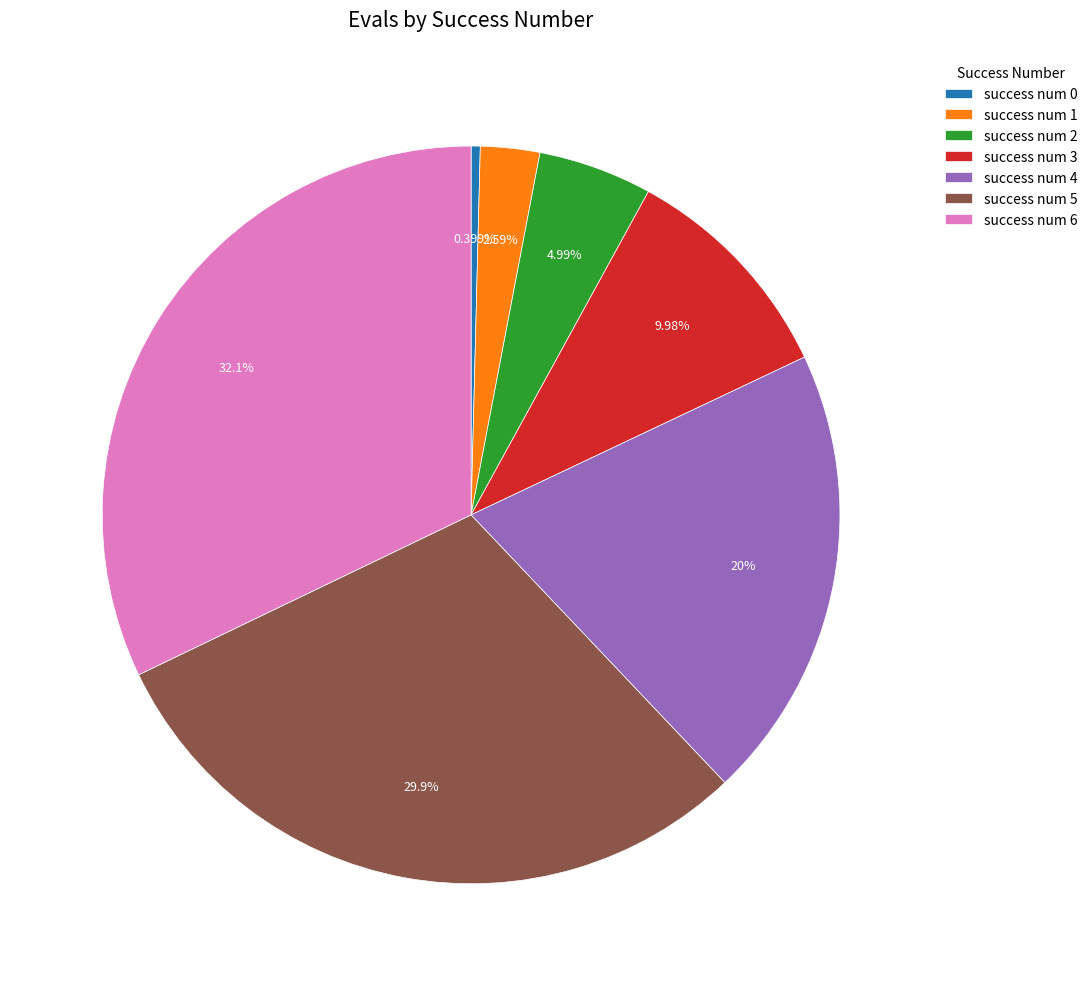

Between success num 5 and success num 3, which is larger?

success num 5